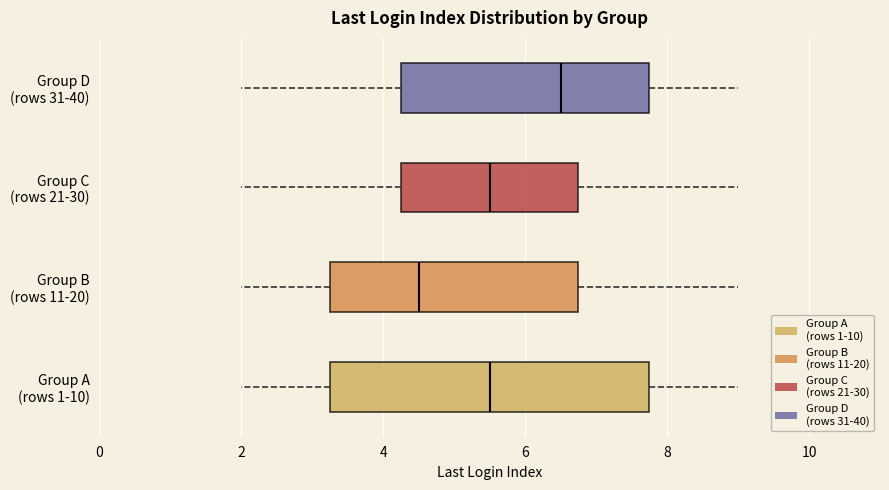

Reading bottom to top, read every box against the x-axis: the position of its median line, the range the box covers, and the ends of its whiskers. The values are not printed on the chart, so give them approximately, as read against the axis.

Group A (rows 1-10): median 5.6, box 3.2 to 7.8, whiskers 2.0 to 9.0
Group B (rows 11-20): median 4.6, box 3.2 to 6.8, whiskers 2.0 to 9.0
Group C (rows 21-30): median 5.6, box 4.2 to 6.8, whiskers 2.0 to 9.0
Group D (rows 31-40): median 6.6, box 4.2 to 7.8, whiskers 2.0 to 9.0